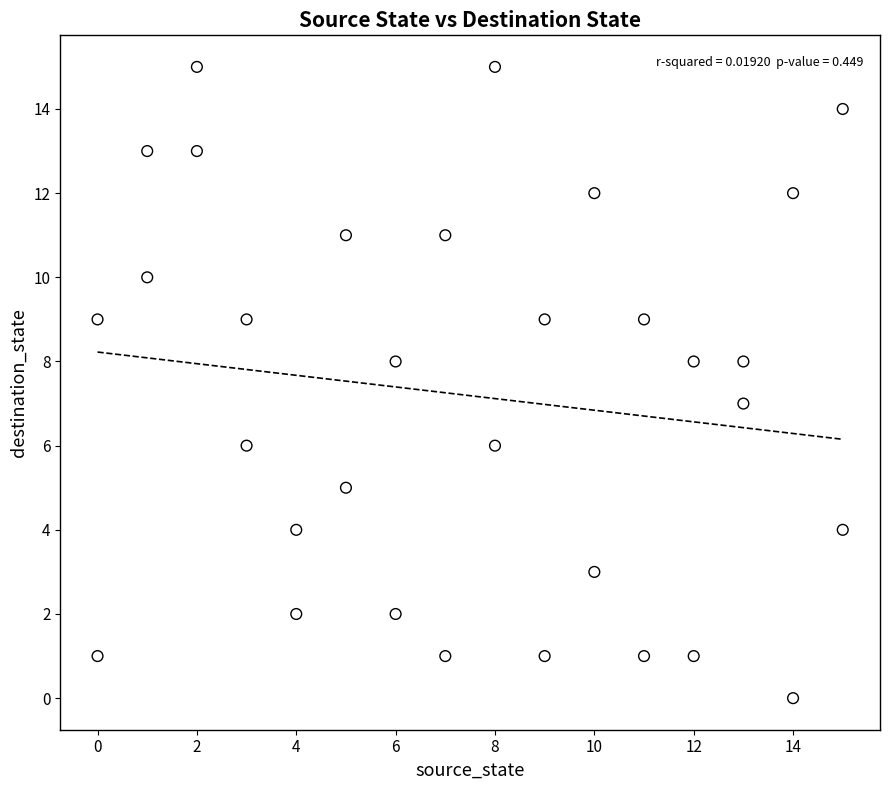

What is the range of X values (max minus min)?

15